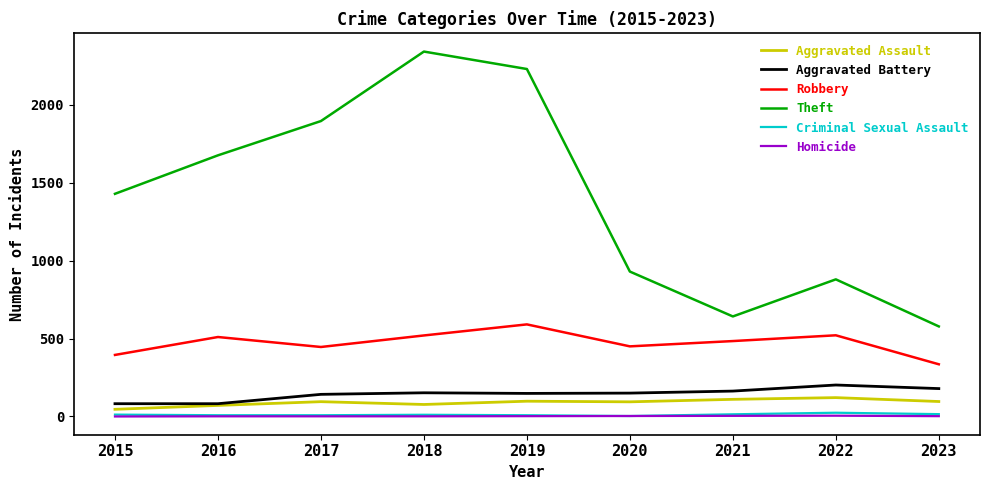

What is the difference between the highest and lowest values at 2019?

2228